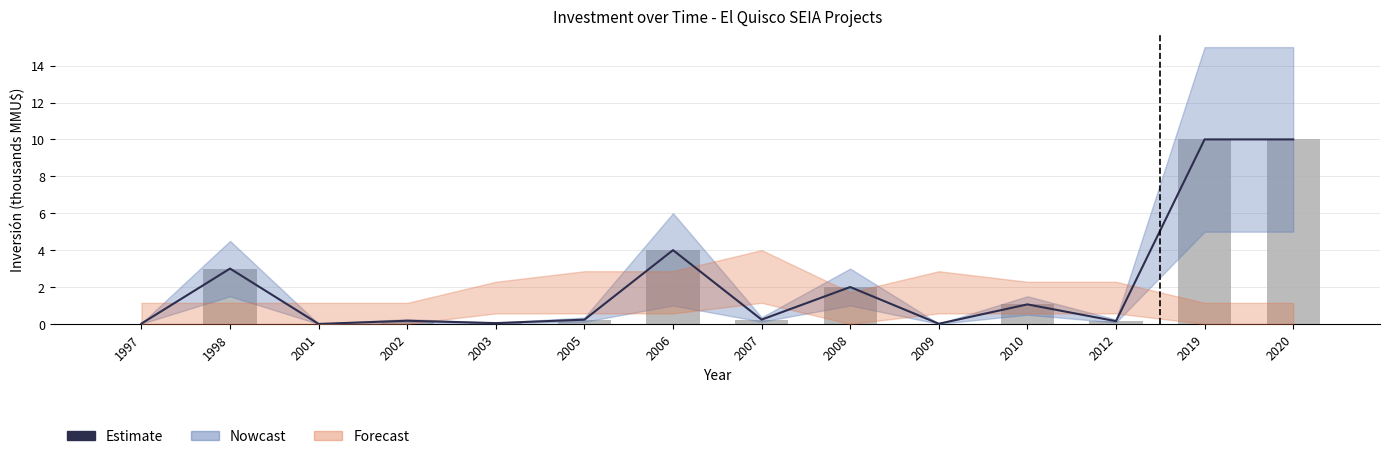

Which series has the largest total across all categories?

Estimate